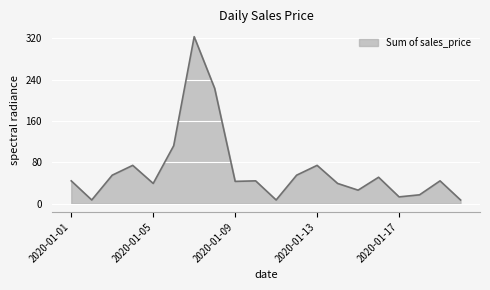

What is the difference between the maximum and minimum values?

316